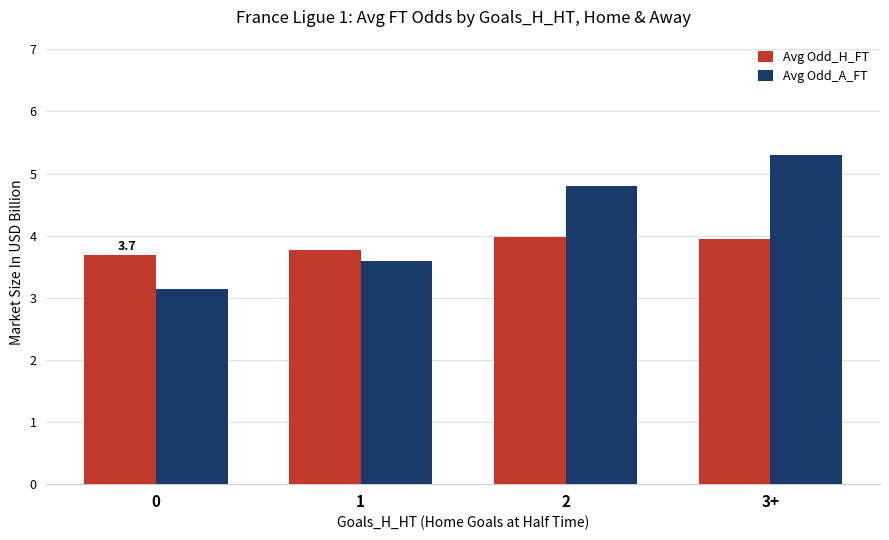

The Avg Odd_H_FT series shows 4.0 at 3+. True or false?

True